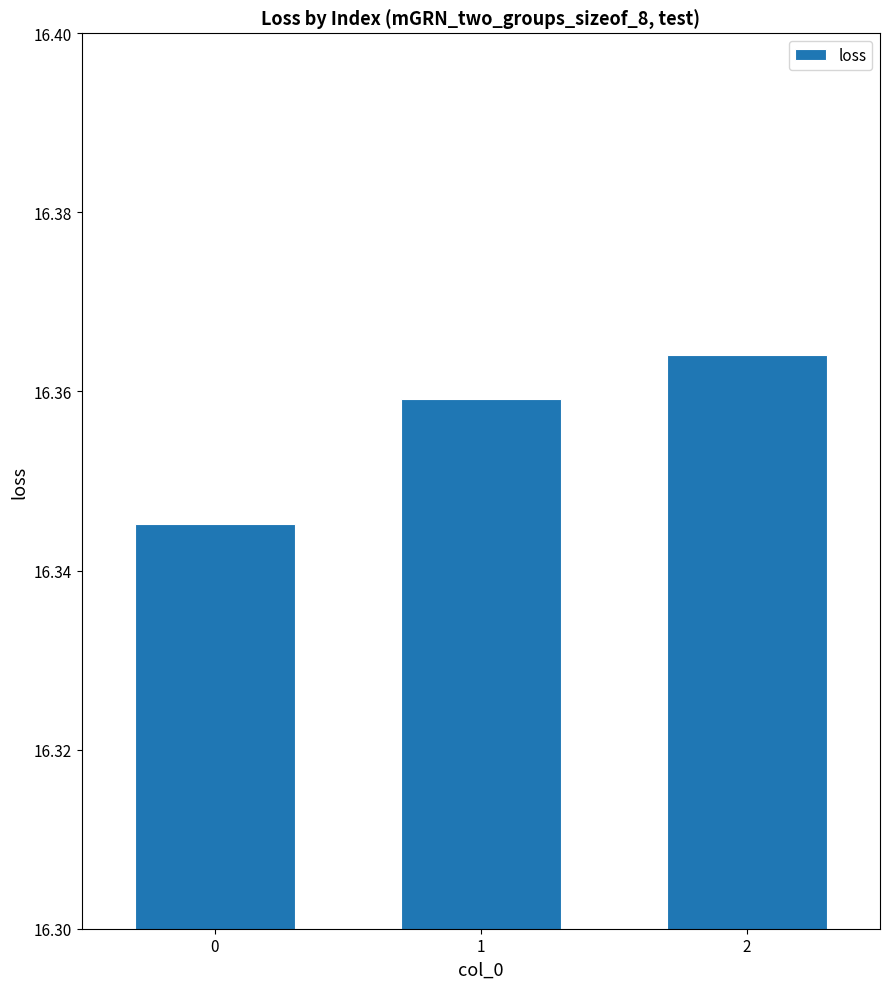

List the labels in order of value, largest first.

2, 1, 0